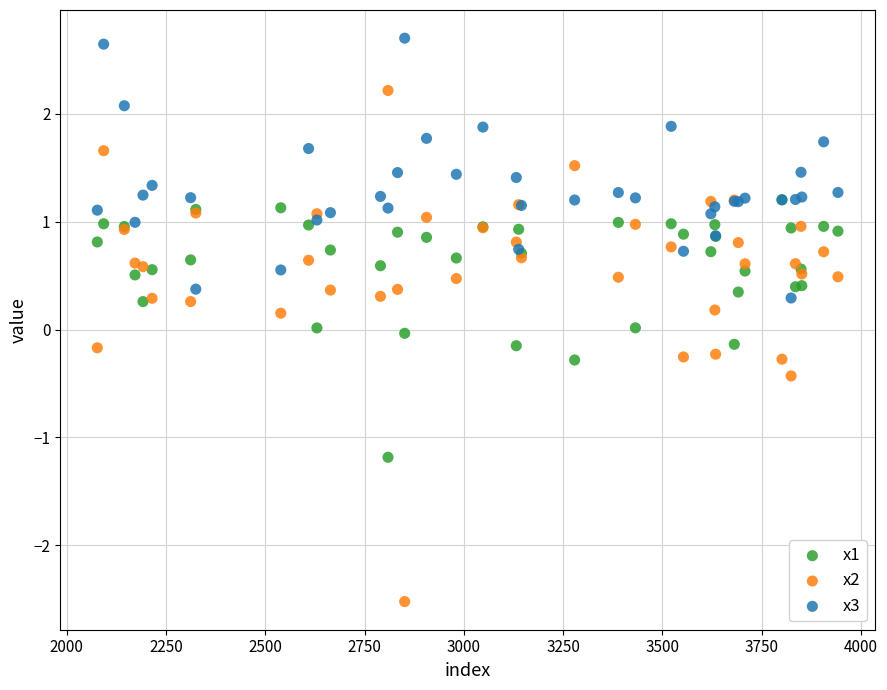

Which series reaches the maximum Y coordinate?

x3